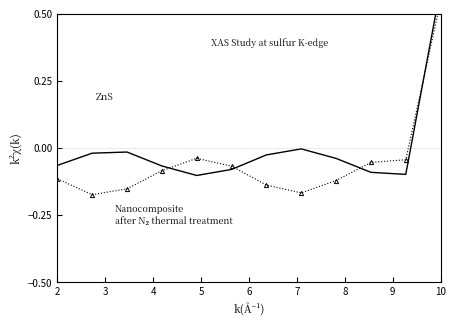

Is the value of user_number (alt) at 9 greater than the value of user_number at 7?

No